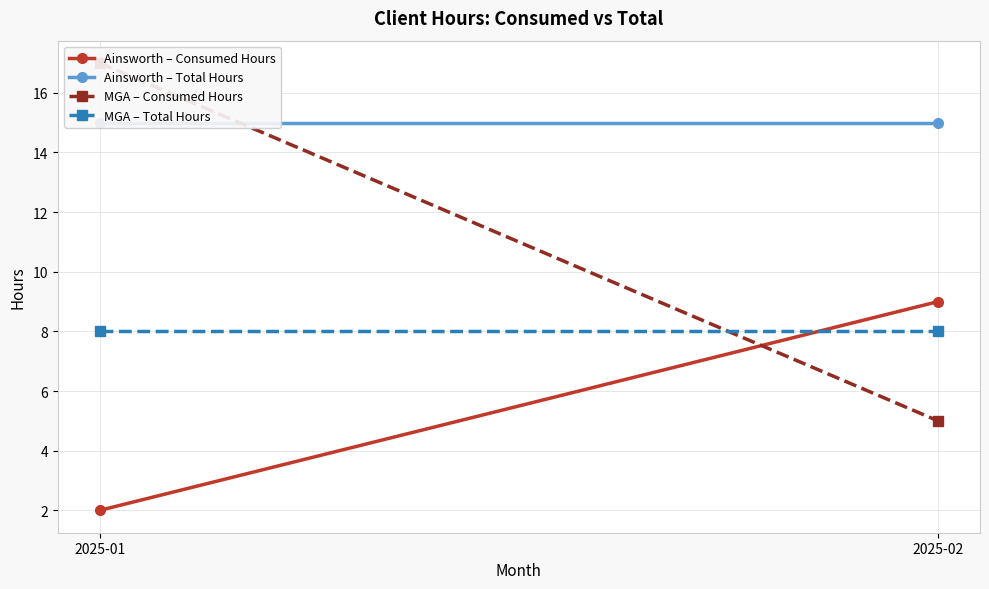

The MGA – Total Hours series shows 11 at 2025-02. True or false?

False